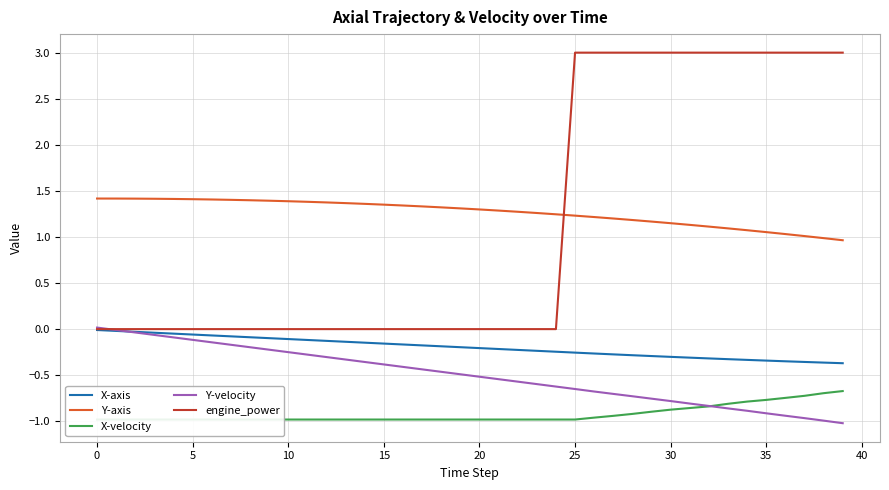

Reading left to right, list all the values displayed in this chart.

X-axis: -0.0	-0.0	-0.0	-0.0	-0.0	-0.1	-0.1	-0.1	-0.1	-0.1	-0.1	-0.1	-0.1	-0.1	-0.1	-0.2	-0.2	-0.2	-0.2	-0.2	-0.2	-0.2	-0.2	-0.2	-0.2	-0.3	-0.3	-0.3	-0.3	-0.3	-0.3	-0.3	-0.3	-0.3	-0.3	-0.3	-0.3	-0.4	-0.4	-0.4
Y-axis: 1.4	1.4	1.4	1.4	1.4	1.4	1.4	1.4	1.4	1.4	1.4	1.4	1.4	1.4	1.4	1.4	1.3	1.3	1.3	1.3	1.3	1.3	1.3	1.3	1.2	1.2	1.2	1.2	1.2	1.2	1.1	1.1	1.1	1.1	1.1	1.1	1.0	1.0	1.0	1.0
X-velocity: -1.0	-1.0	-1.0	-1.0	-1.0	-1.0	-1.0	-1.0	-1.0	-1.0	-1.0	-1.0	-1.0	-1.0	-1.0	-1.0	-1.0	-1.0	-1.0	-1.0	-1.0	-1.0	-1.0	-1.0	-1.0	-1.0	-1.0	-0.9	-0.9	-0.9	-0.9	-0.9	-0.8	-0.8	-0.8	-0.8	-0.7	-0.7	-0.7	-0.7
Y-velocity: 0.0	-0.0	-0.0	-0.1	-0.1	-0.1	-0.1	-0.2	-0.2	-0.2	-0.2	-0.3	-0.3	-0.3	-0.4	-0.4	-0.4	-0.4	-0.5	-0.5	-0.5	-0.5	-0.6	-0.6	-0.6	-0.6	-0.7	-0.7	-0.7	-0.8	-0.8	-0.8	-0.8	-0.9	-0.9	-0.9	-0.9	-1.0	-1.0	-1.0
engine_power: 0.0	0.0	0.0	0.0	0.0	0.0	0.0	0.0	0.0	0.0	0.0	0.0	0.0	0.0	0.0	0.0	0.0	0.0	0.0	0.0	0.0	0.0	0.0	0.0	0.0	3.0	3.0	3.0	3.0	3.0	3.0	3.0	3.0	3.0	3.0	3.0	3.0	3.0	3.0	3.0